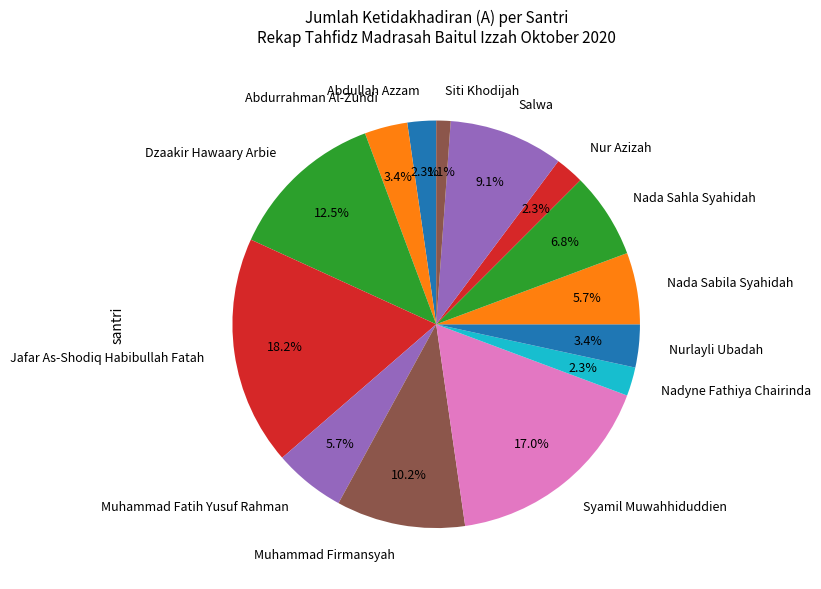

To the nearest percent, what is the difference between the largest and smallest slice percentages?

17%